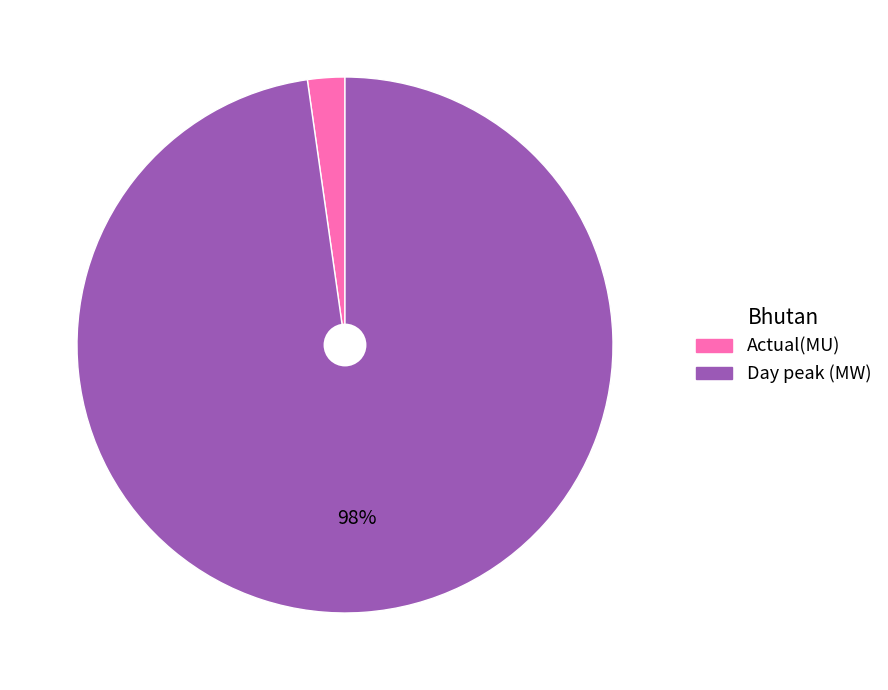

What is the majority slice?

Day peak (MW)